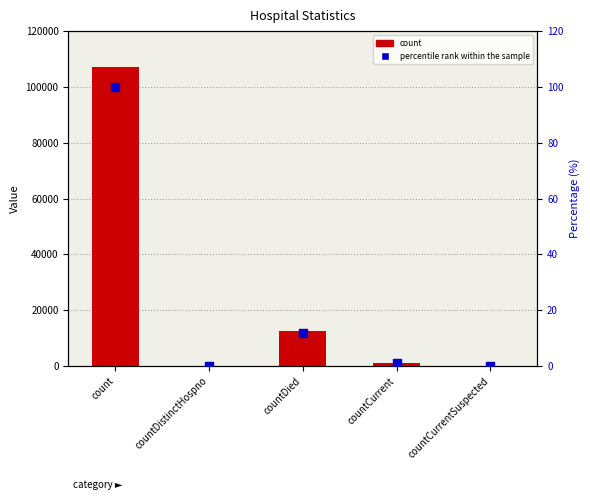

What is the total value across all series at count?

107374.0